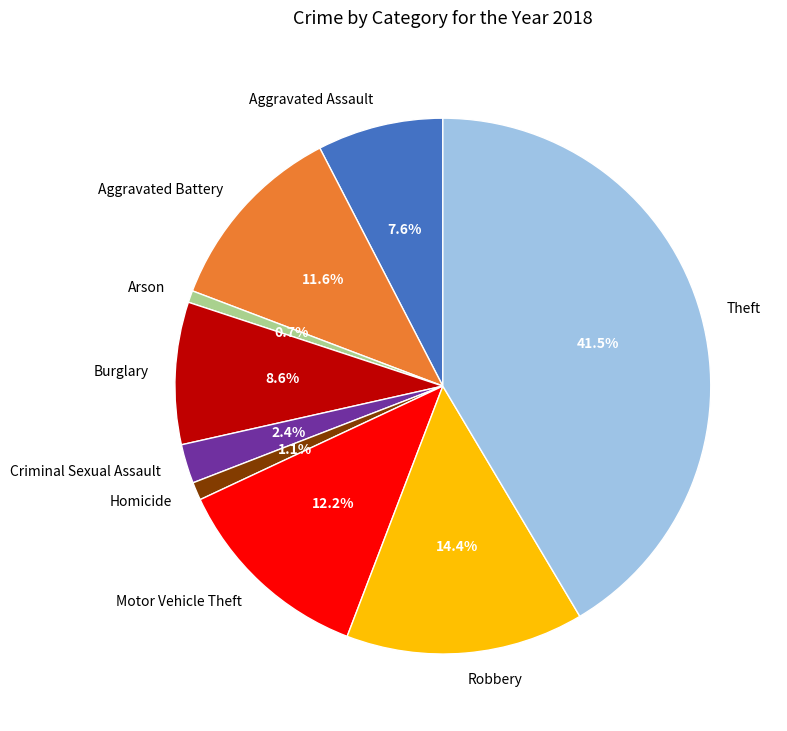

The Criminal Sexual Assault slice represents 2% of the pie. True or false?

True